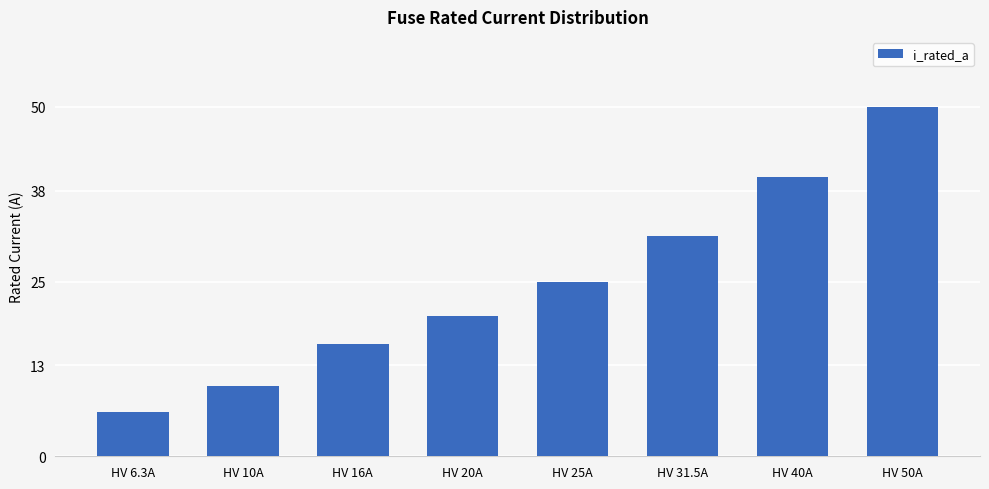

The chart shows a value of 41.0 at HV 31.5A. True or false?

False